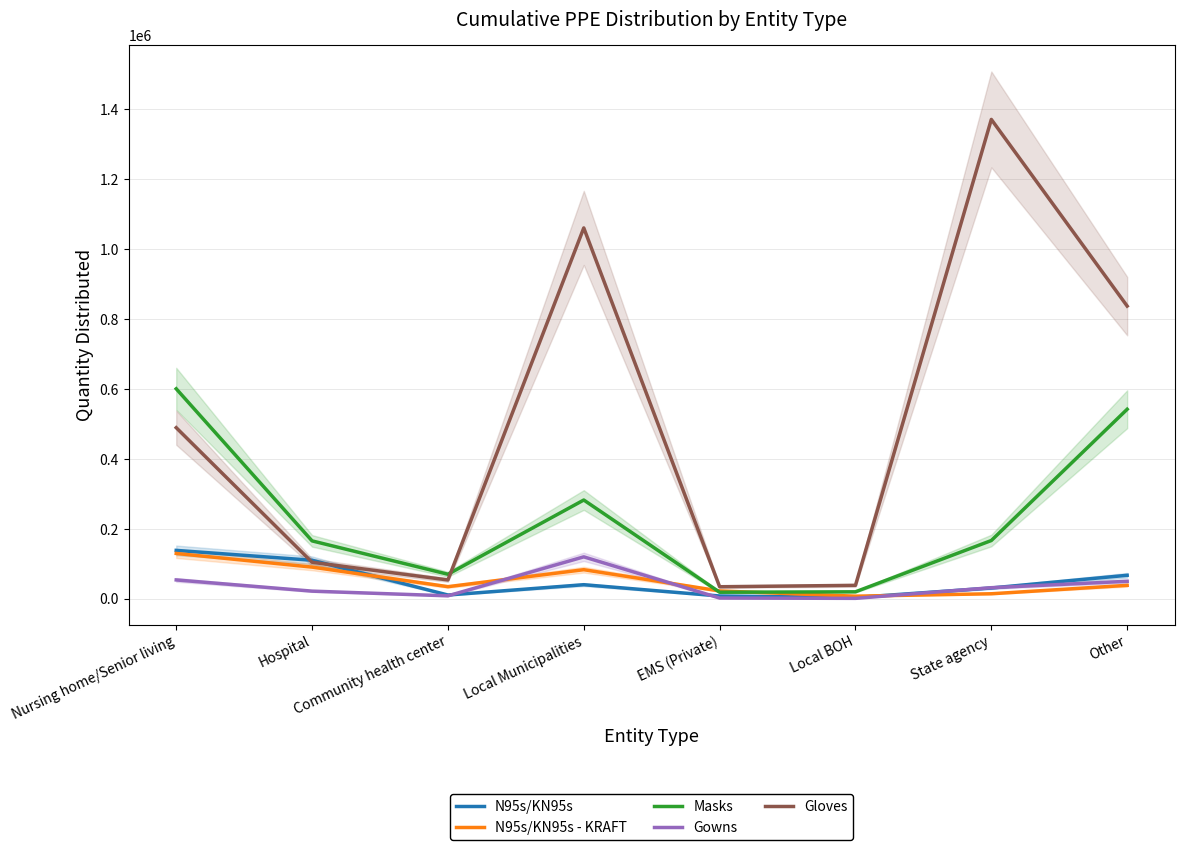

How many lines are shown in the chart?

5